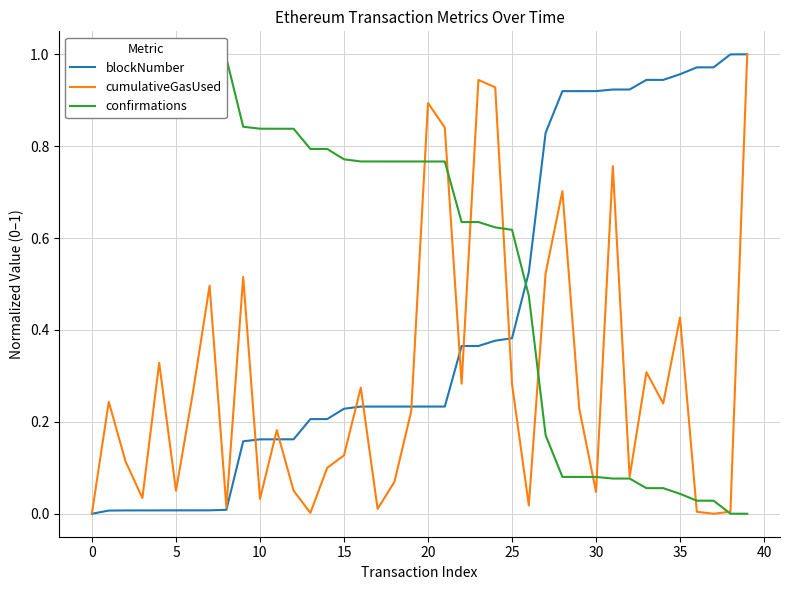

True or false: blockNumber and confirmations intersect in this chart.

True